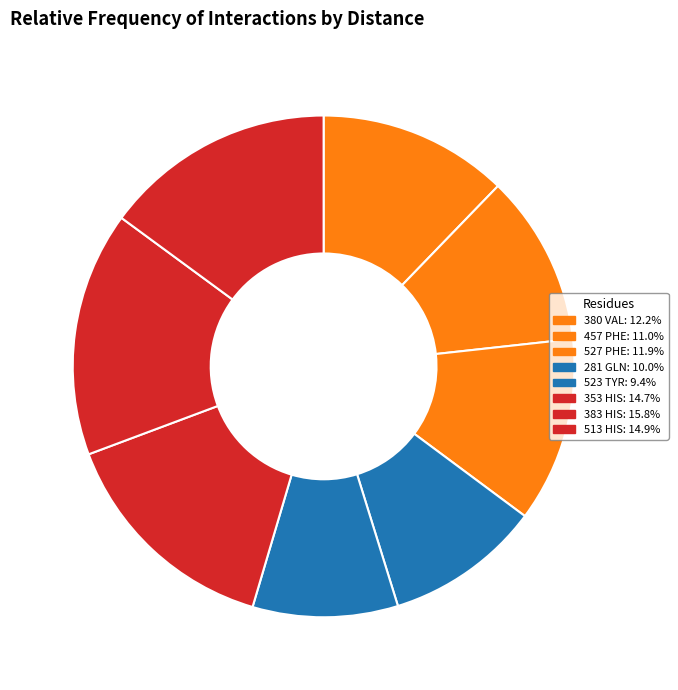

True or false: 523 TYR accounts for 9% of the total.

True